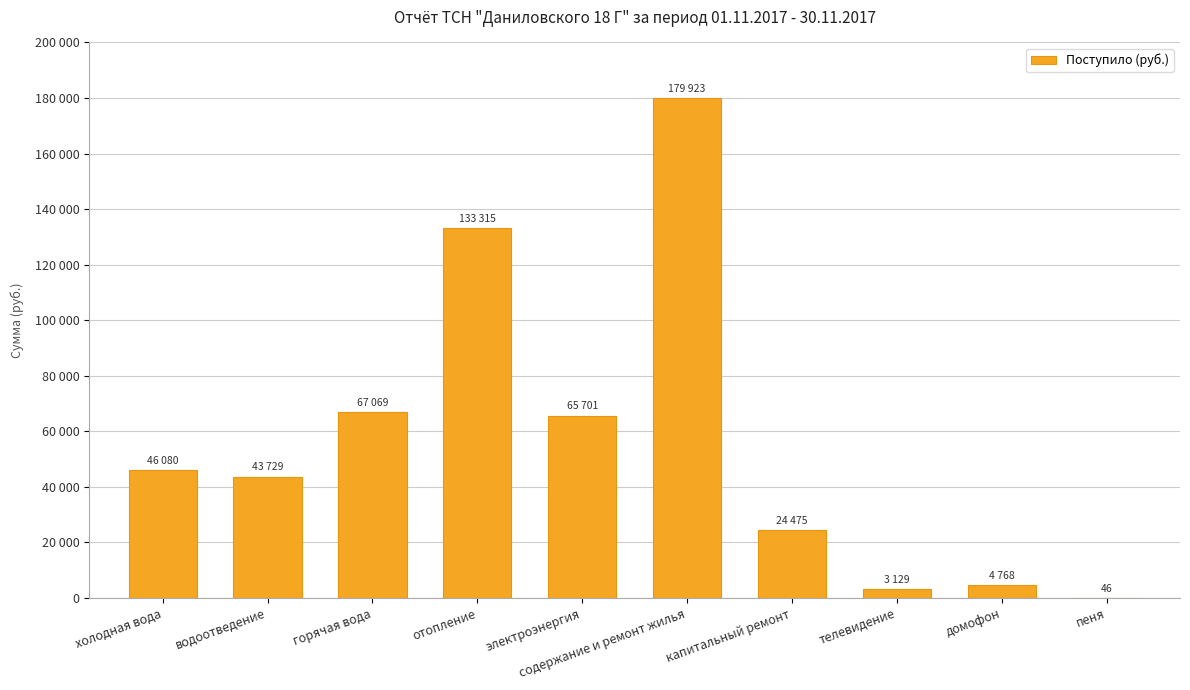

Approximately how many times larger is the value at водоотведение compared to холодная вода?

0.9